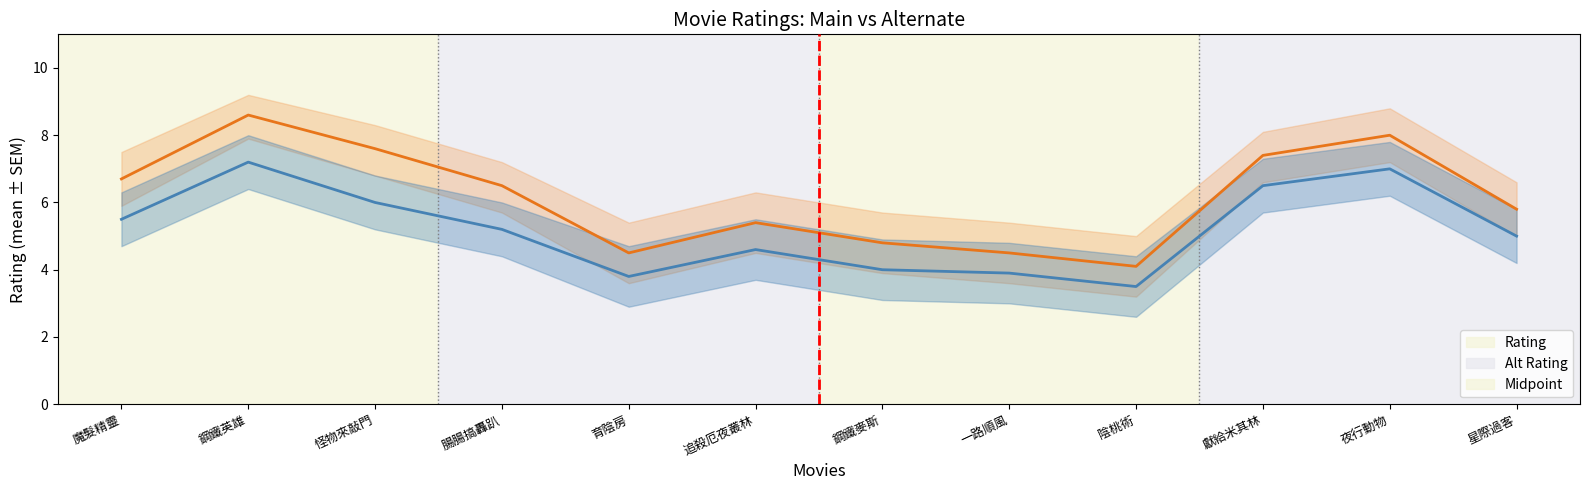

How many interior local peaks does the Rating series have?

3